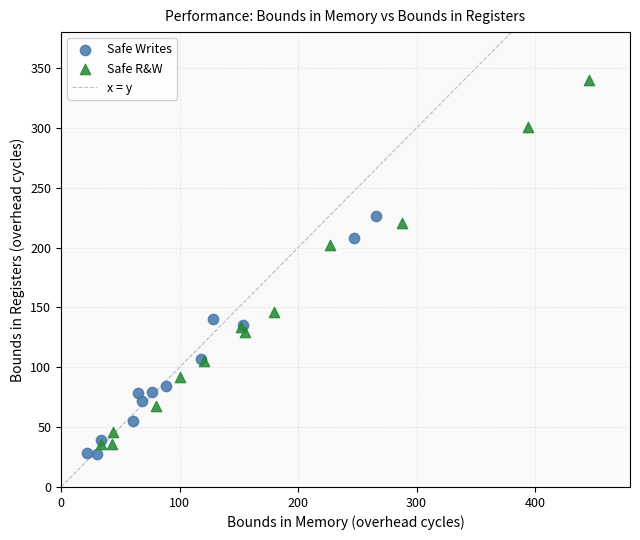

Which series contains the highest Y value?

Safe R&W